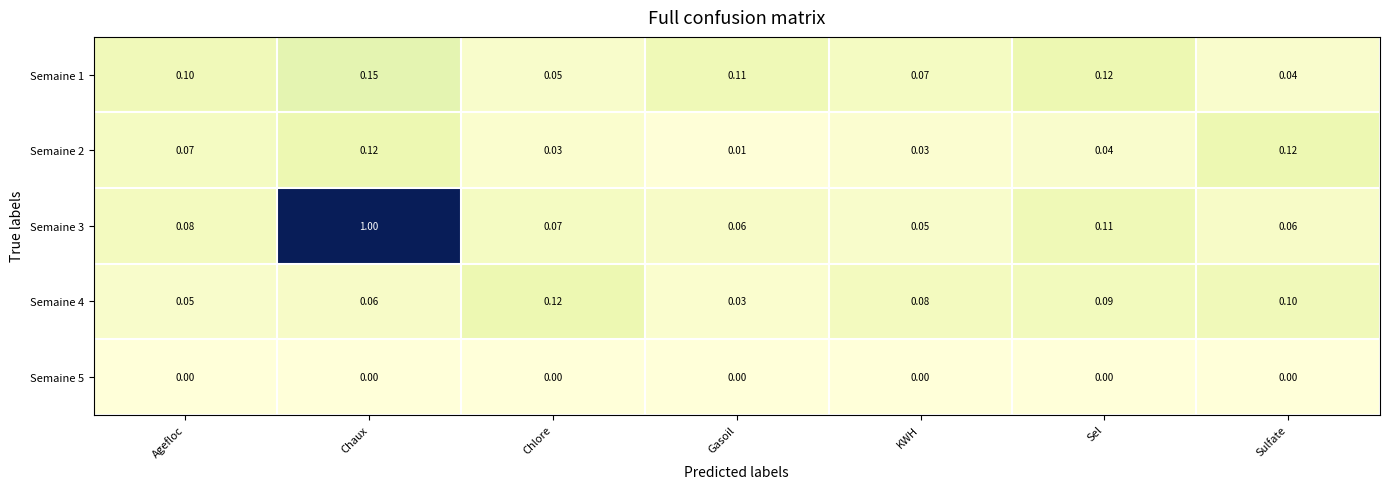

Which category has the lowest value in the Semaine 4 series?

Gasoil